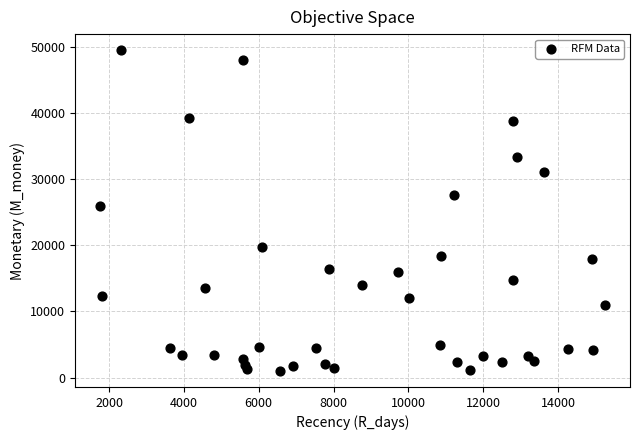

What Y value in the scatter plot is closest to 25262?

25900